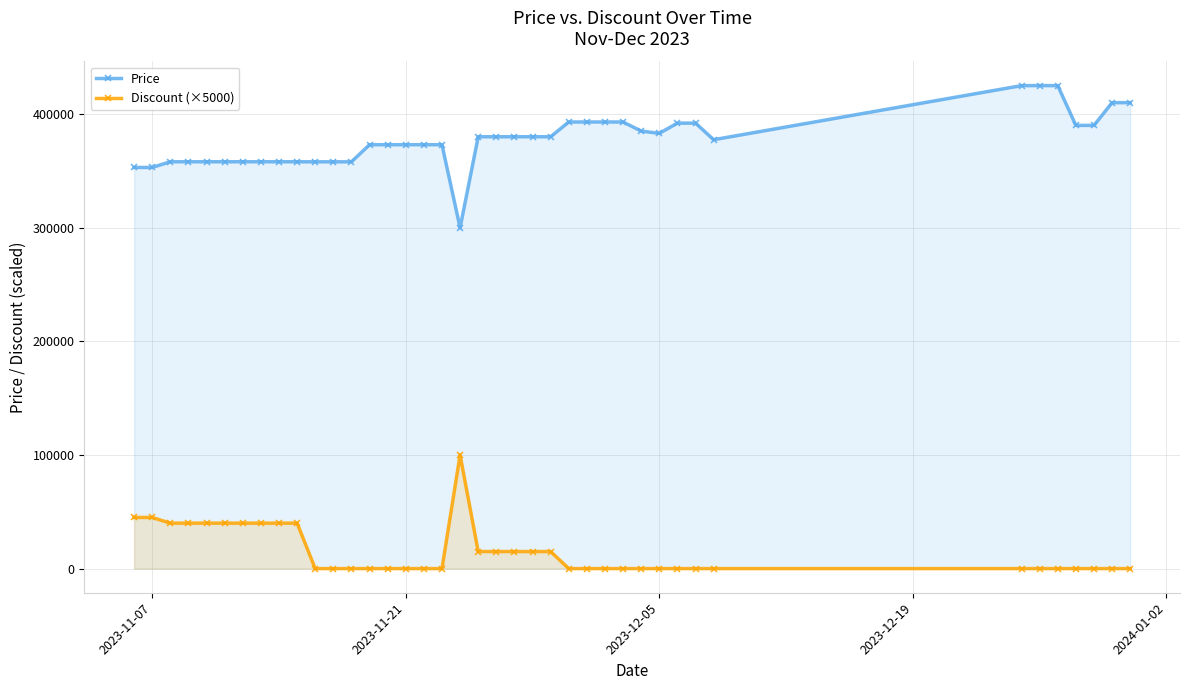

Rank the series by their maximum value, from lowest to highest.

Discount (×5000), Price